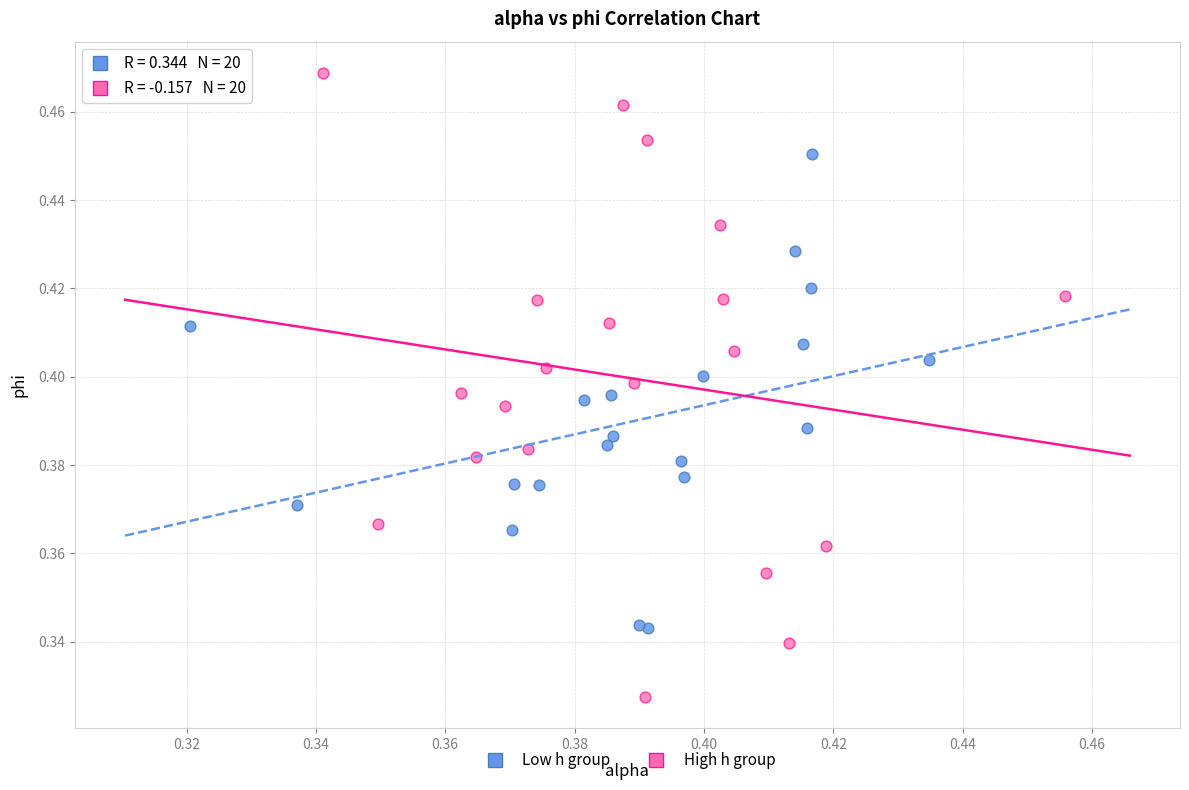

Which series has the widest spread of Y values?

High h group